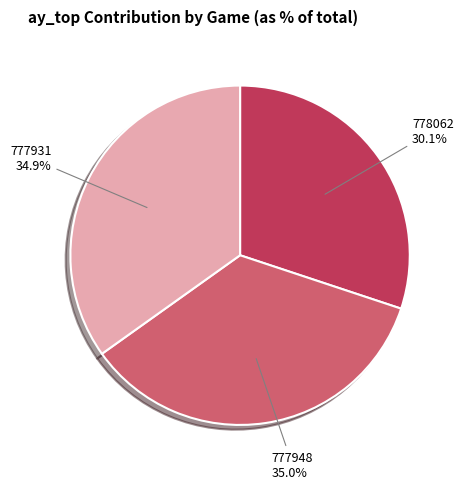

Is there any slice that represents more than half of the pie?

No